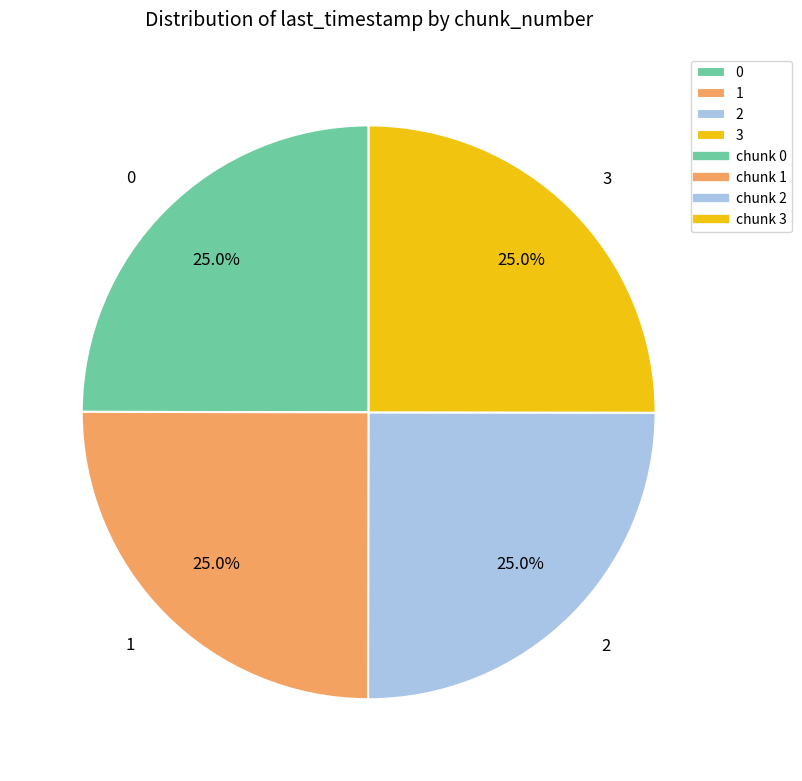

Is it true that 2 is 25% of the pie?

True